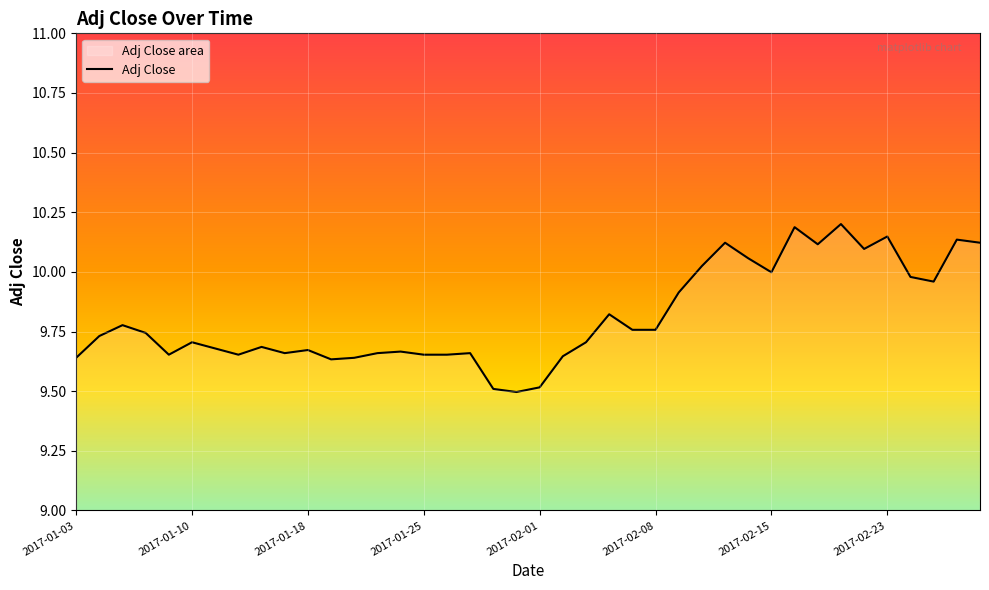

What is the difference between the second highest and second lowest values?

0.7